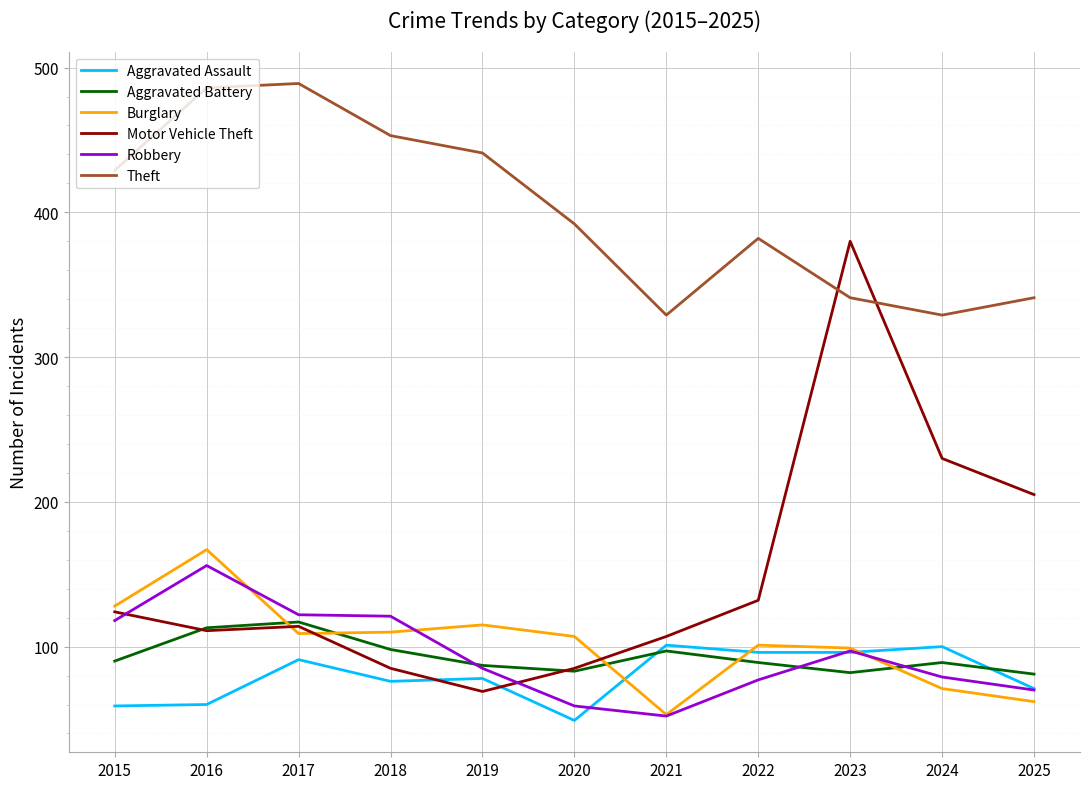

The value of Aggravated Battery at 2025 is 32. True or false?

False